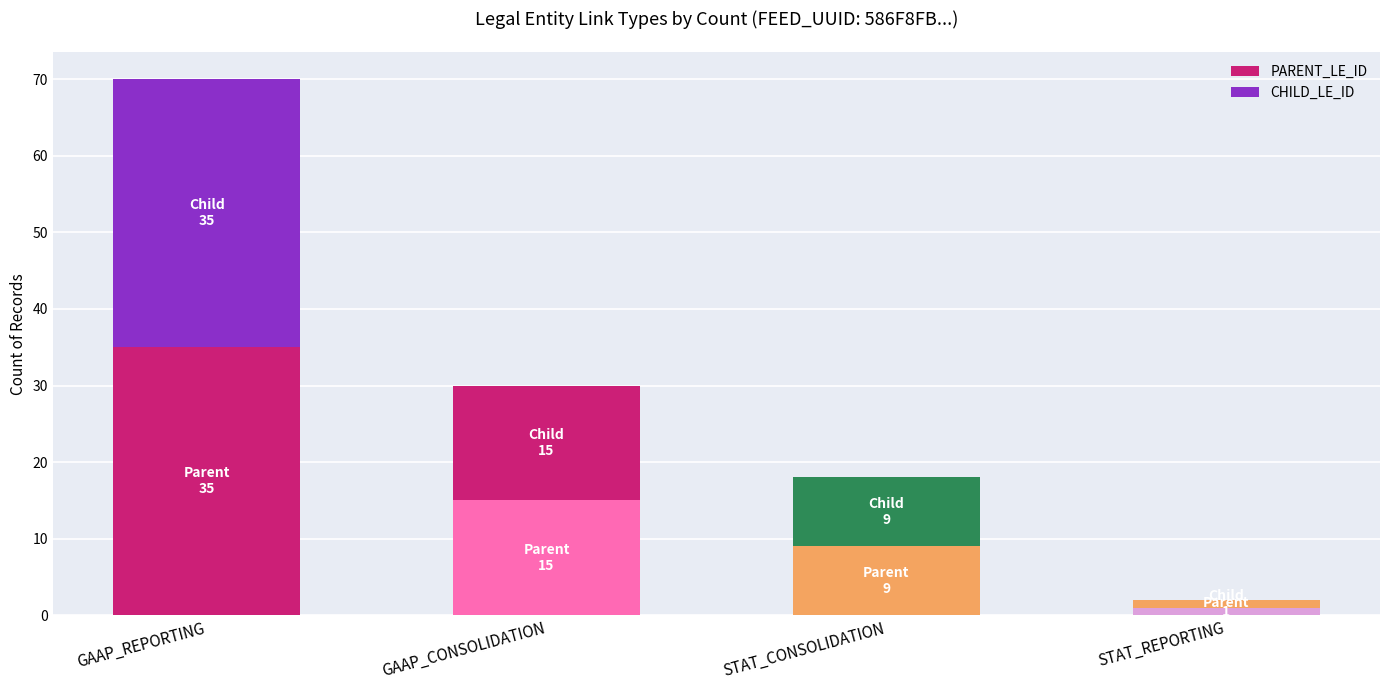

Does the chart contain stacked bars?

Yes